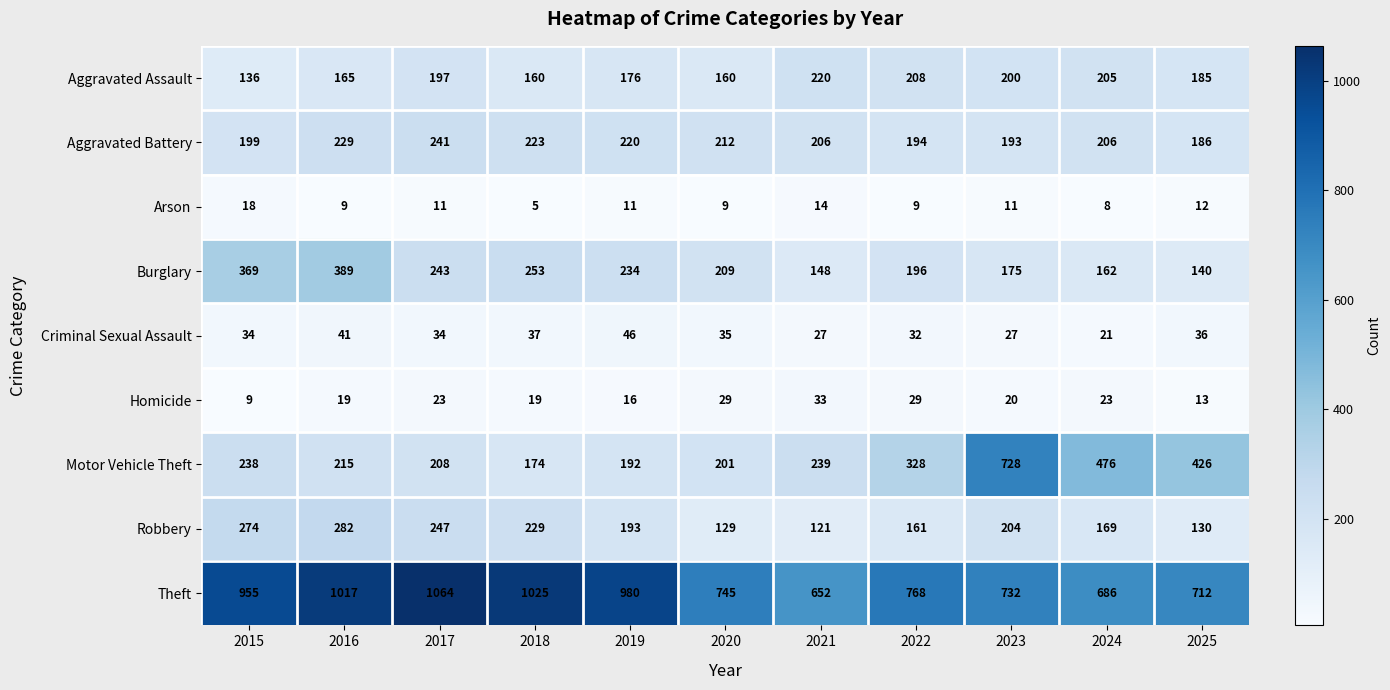

The value of Robbery at 2021 is 121. True or false?

True